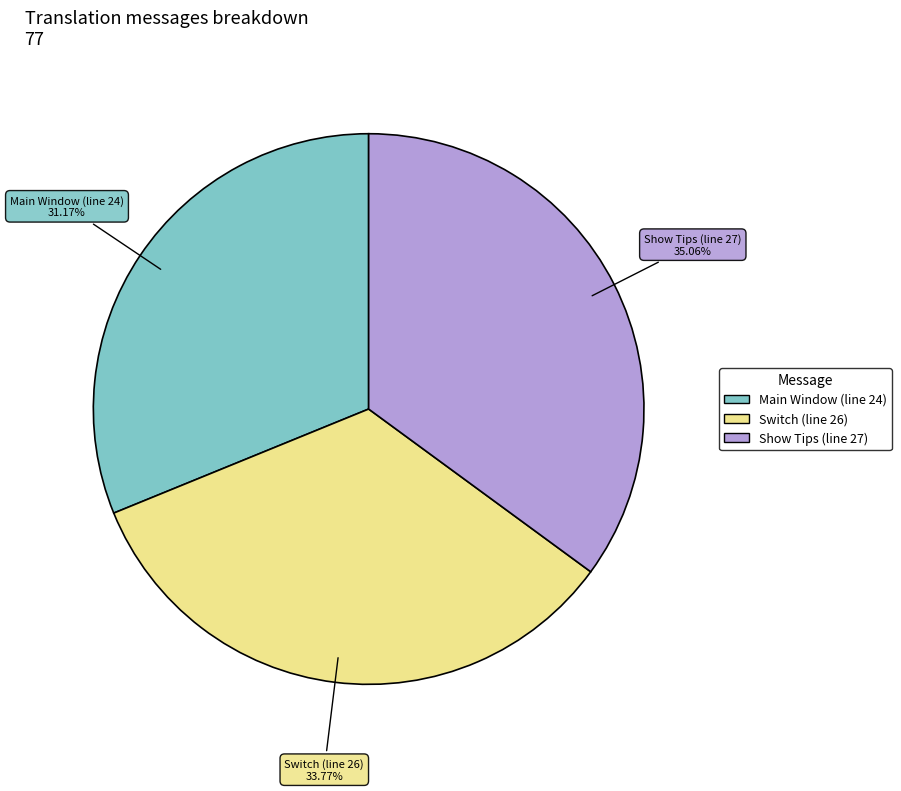

How many segments does this pie chart have?

3